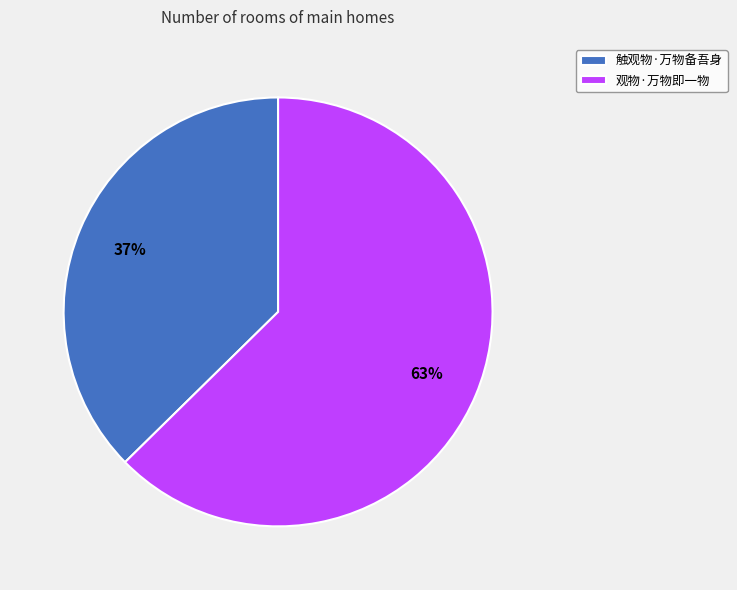

Approximately how many times larger is the value at 触观物·万物备吾身 compared to 观物·万物即一物?

0.6